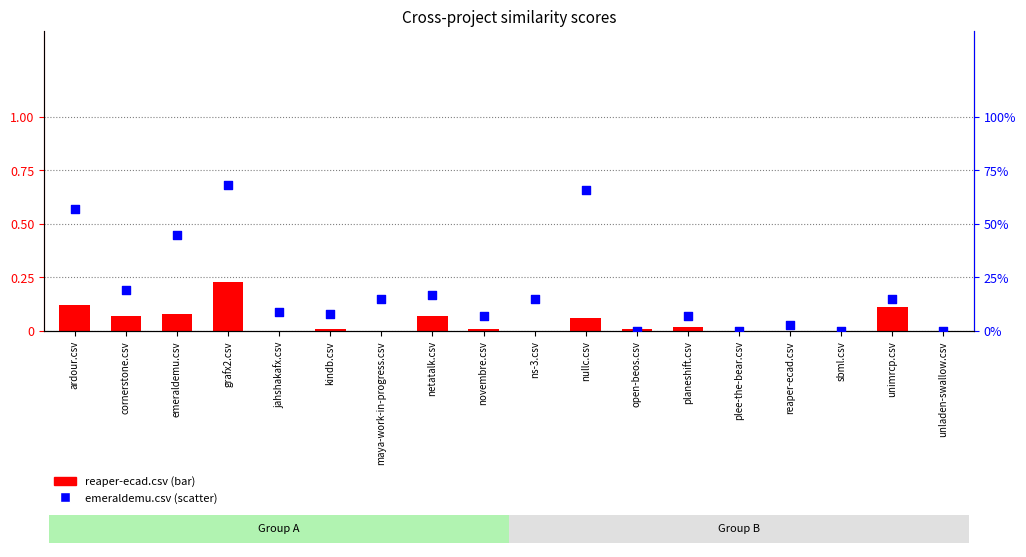

Which series contains the lowest Y value?

reaper-ecad.csv (bar)